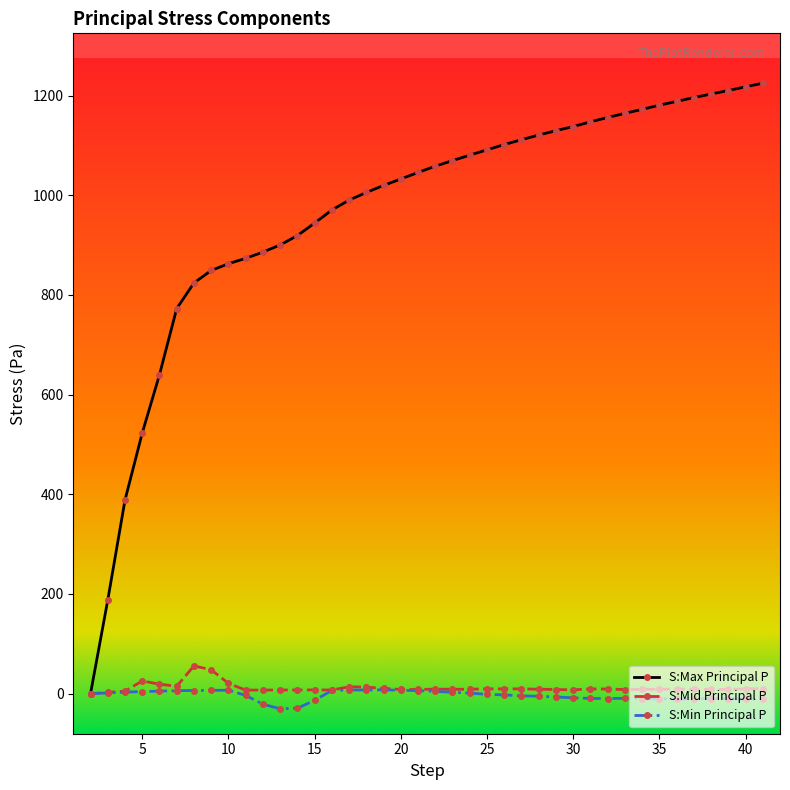

What is the greatest value displayed?

1224.7